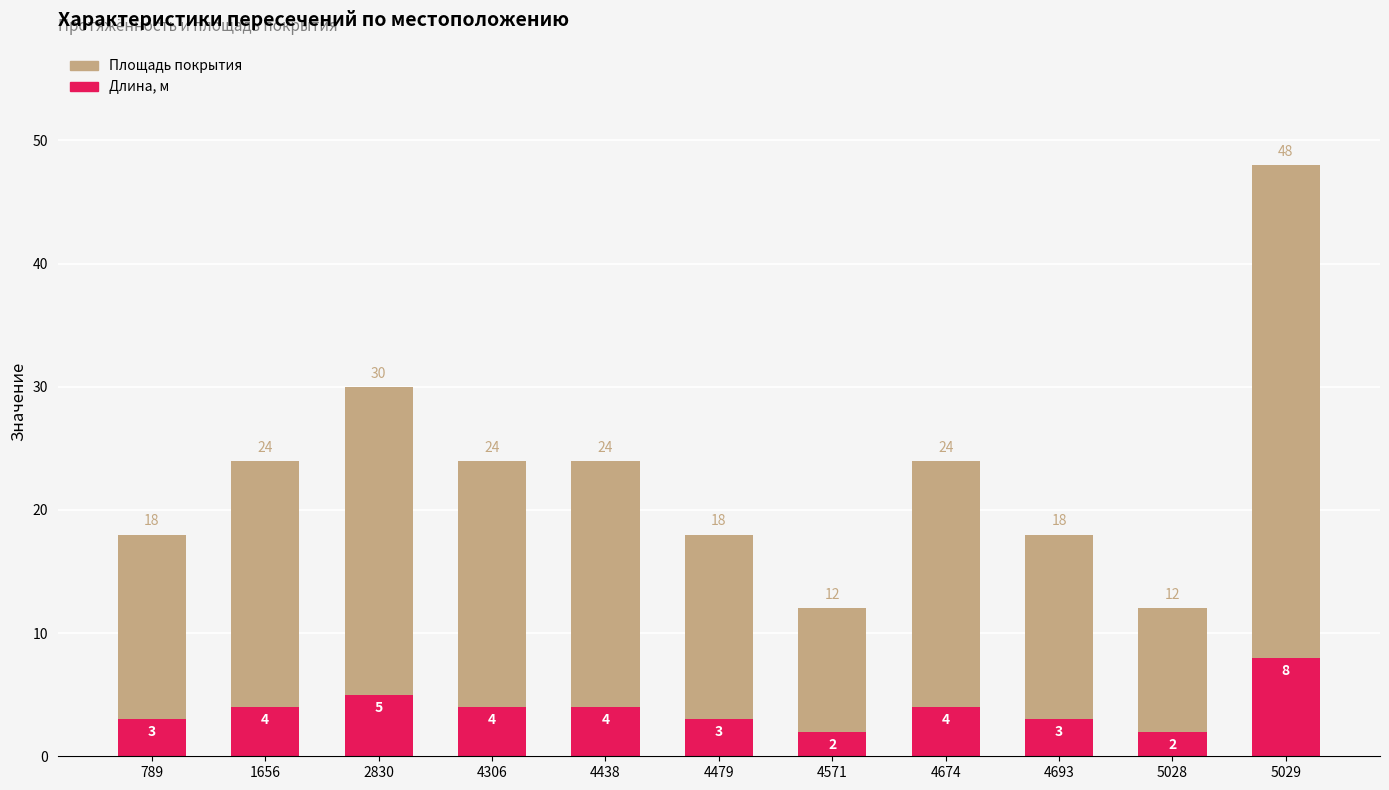

Where does the Площадь покрытия series first go above 24?

2830